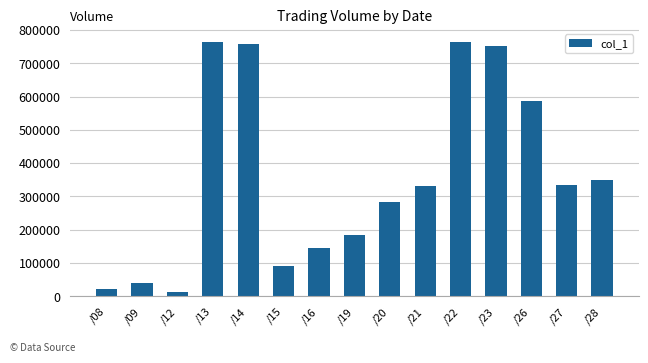

The value at /21 is 331000. True or false?

True